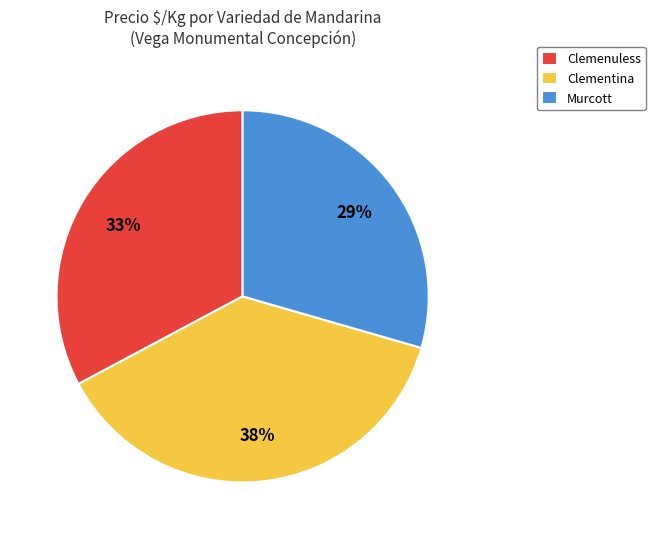

Is there a majority slice in this chart?

No